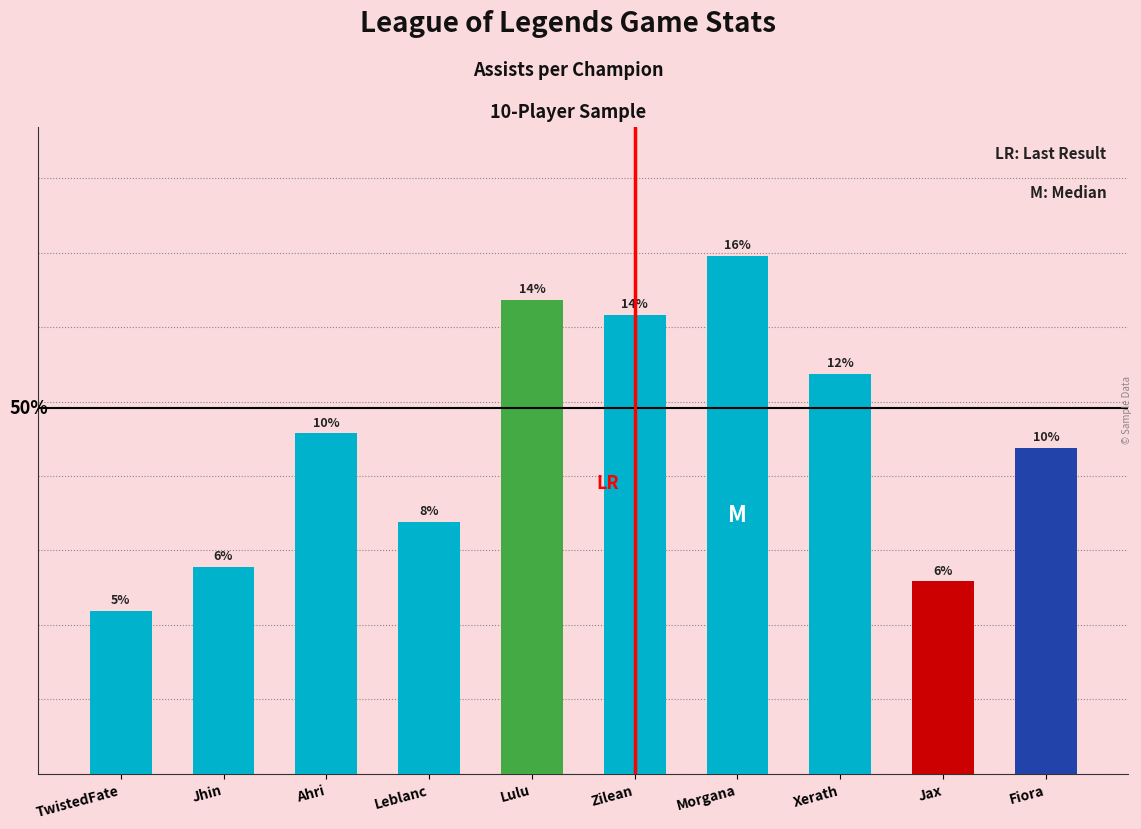

At which label is the value closest to 23?

Ahri